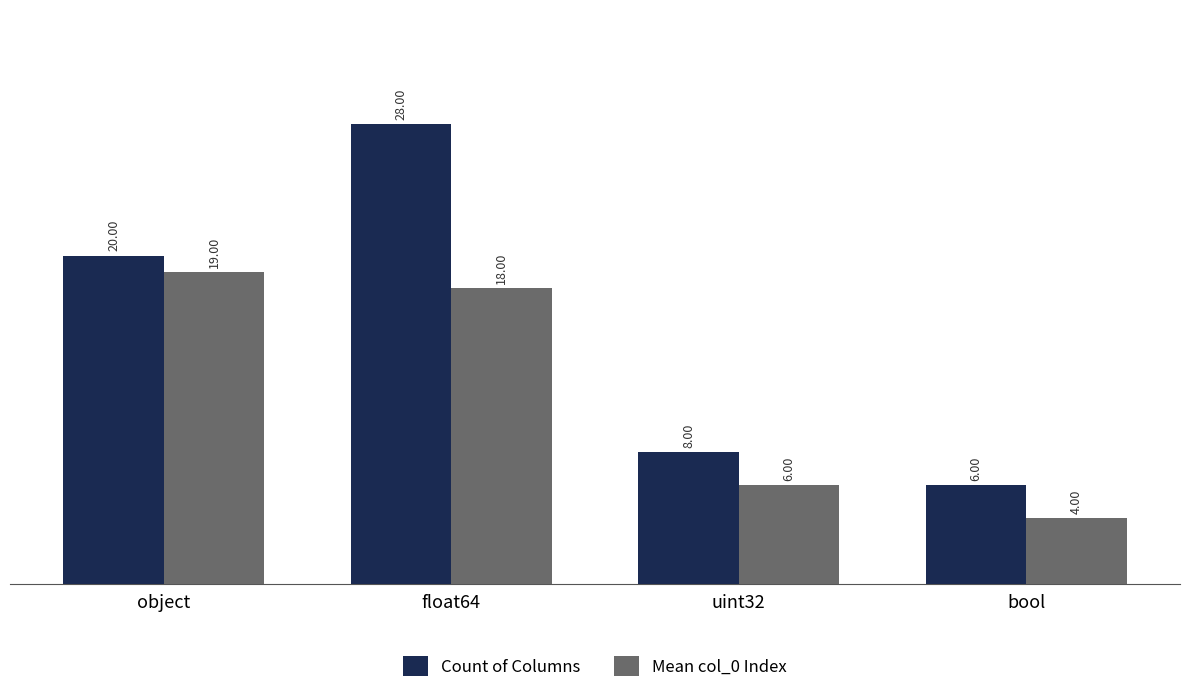

Which series changed the most between object and uint32?

Mean col_0 Index